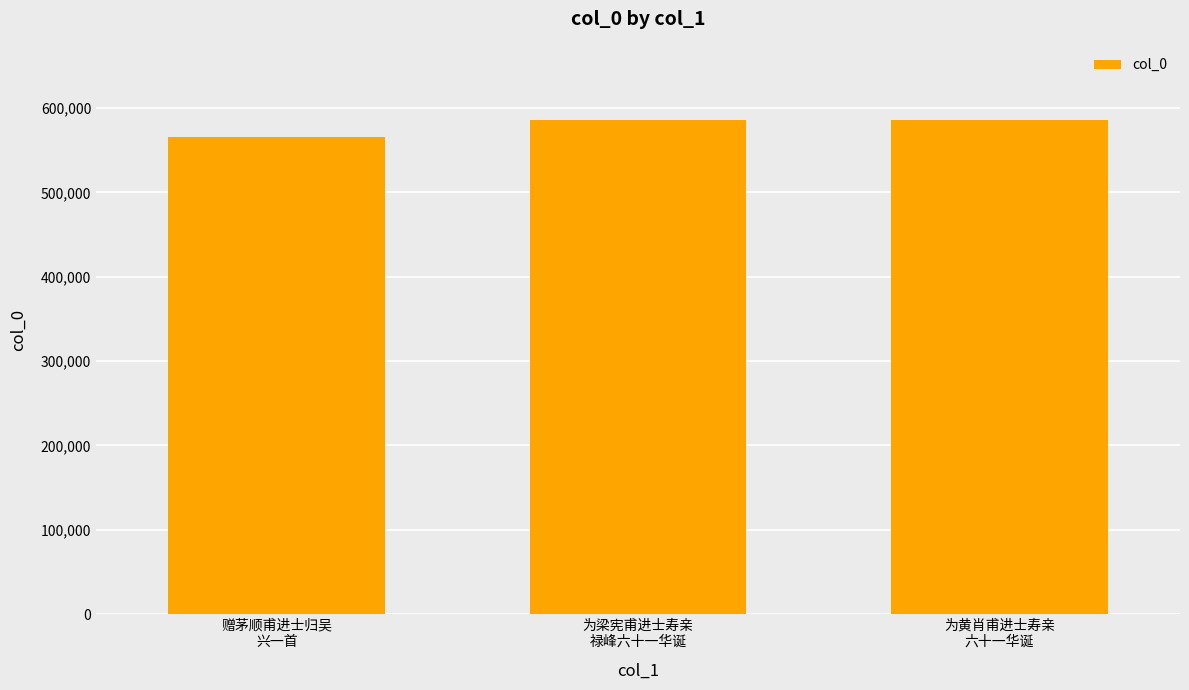

True or false: the data shows 861847 at 为黄肖甫进士寿亲
六十一华诞.

False